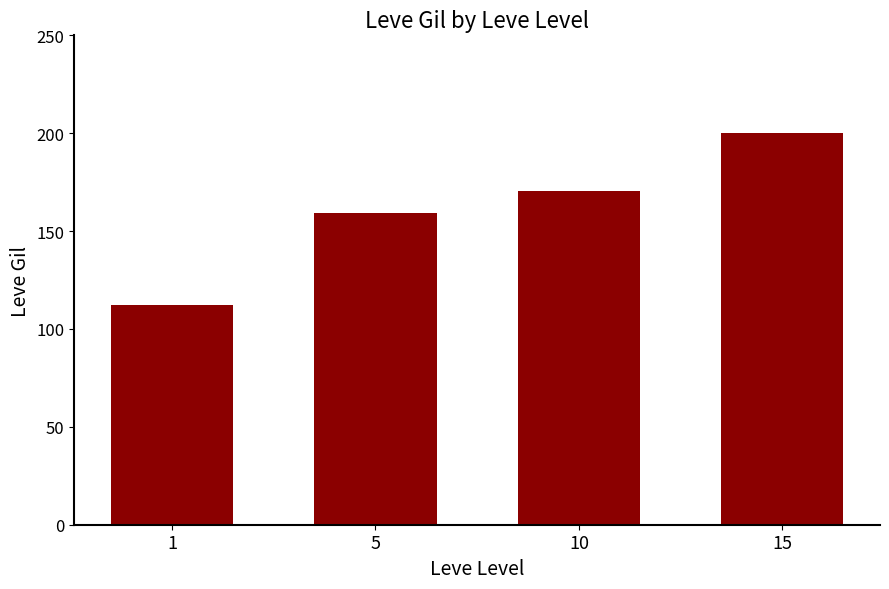

What is the approximate value at 5?

159.0